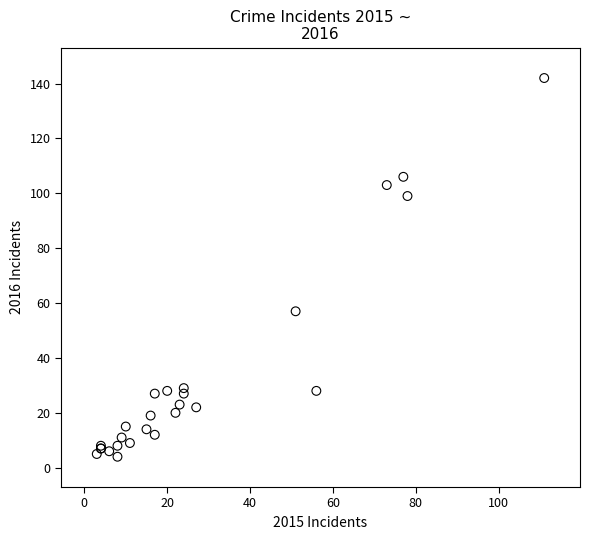

What Y value in the scatter plot is closest to 73?

57